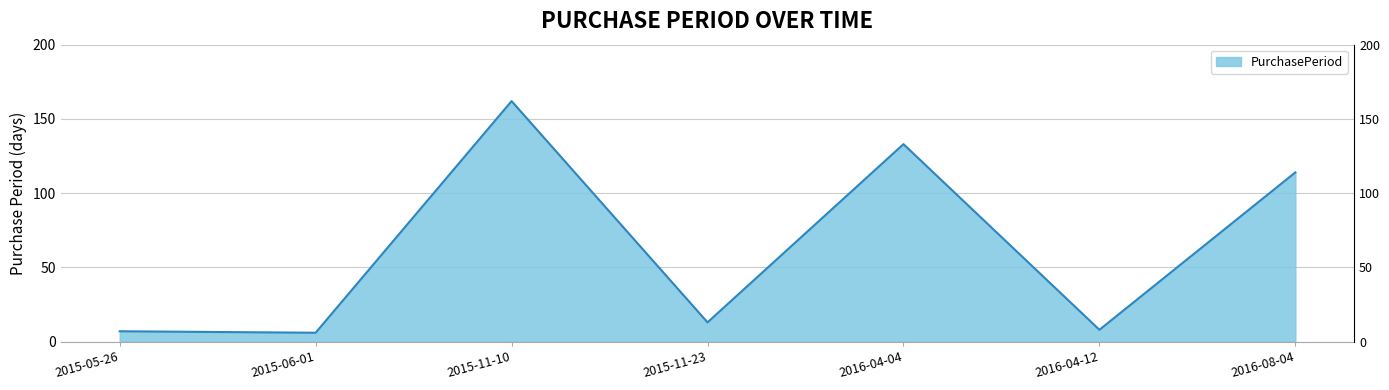

How many points are lower than both their immediate neighbors (excluding endpoints)?

3